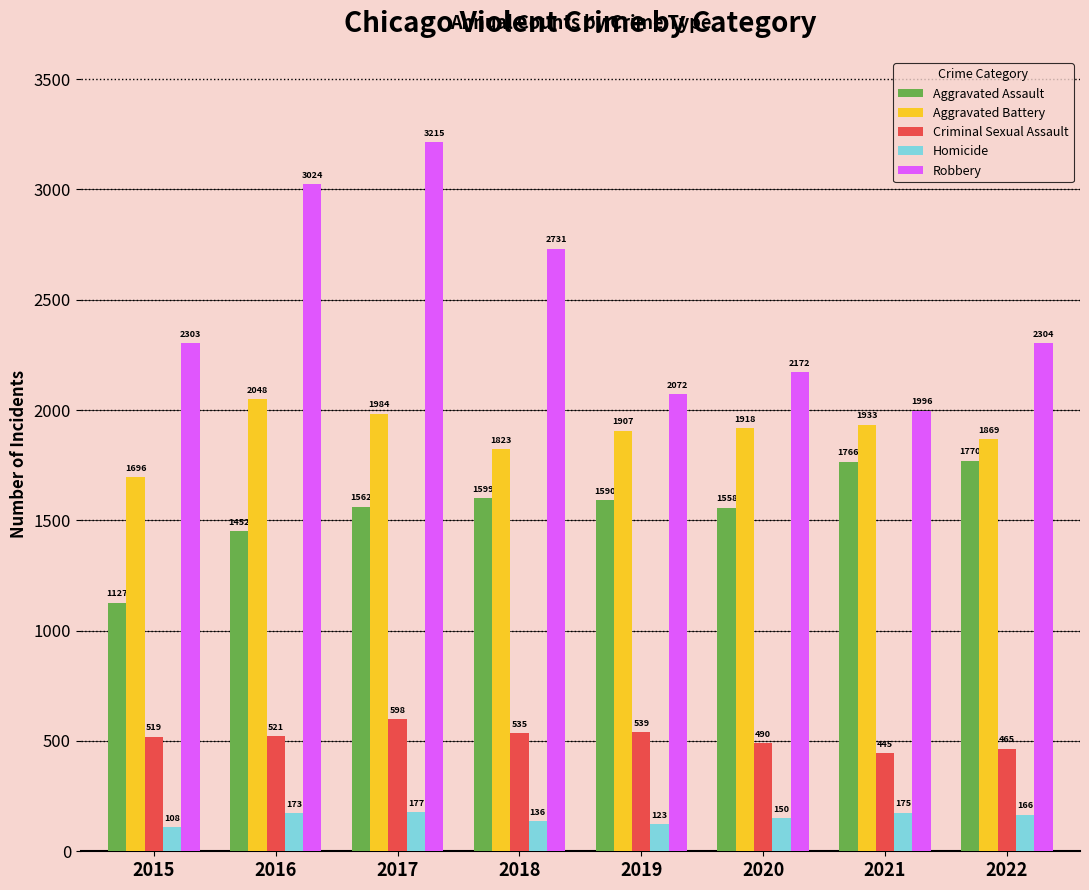

How many bars are there in each group?

5